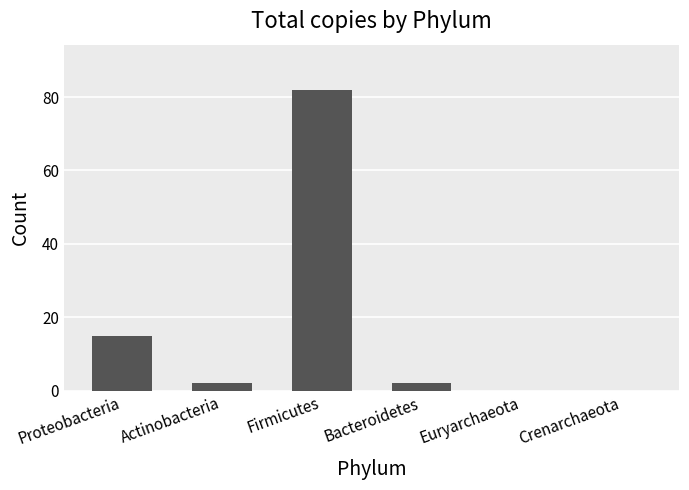

At which label is the value closest to 41?

Proteobacteria